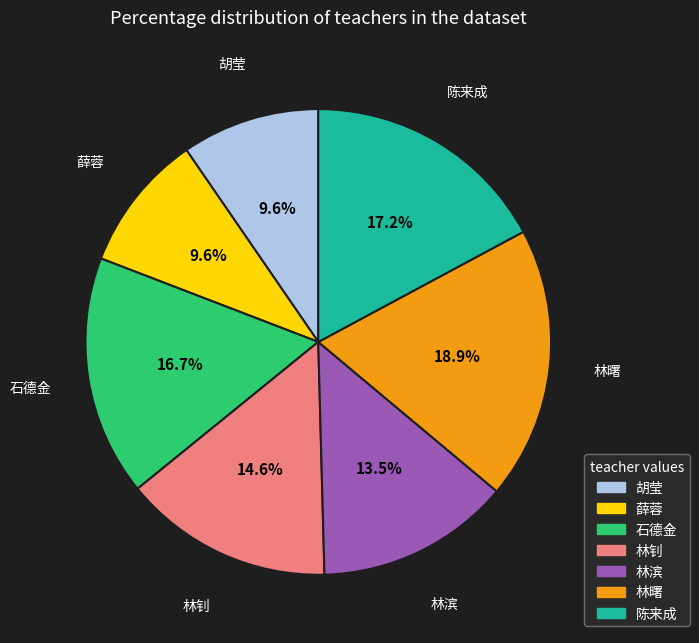

What portion of the pie excludes 陈来成?

82.8%